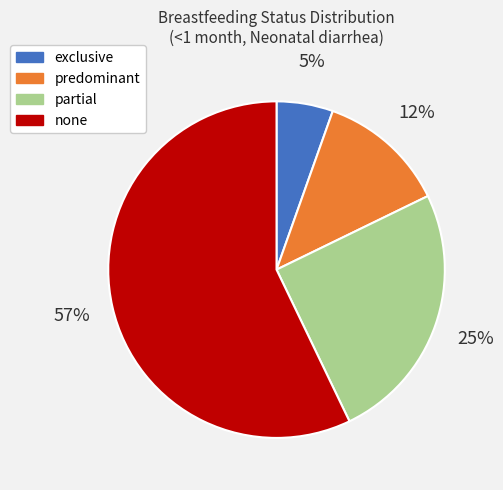

Count the number of slices in the pie.

4